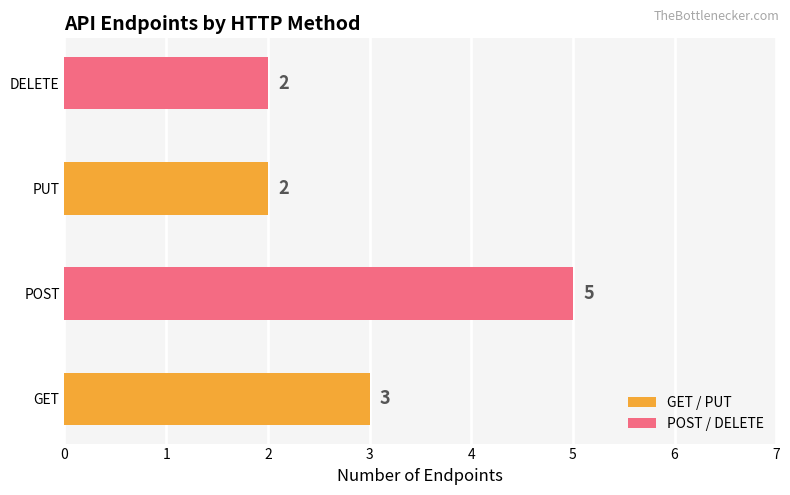

The chart shows a value of 2 at PUT. True or false?

True